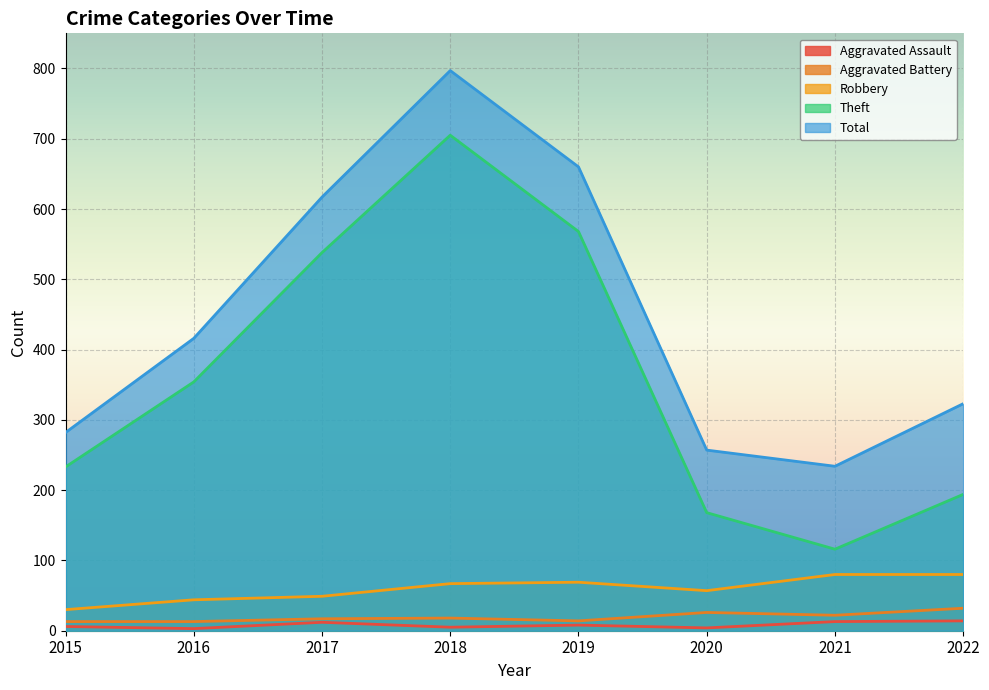

Which series has the widest spread of values?

Theft